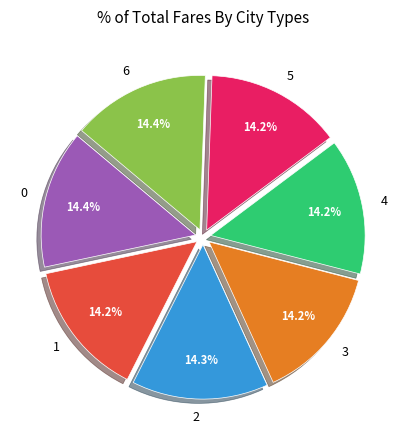

To the nearest percent, what percentage of the pie is 5?

14%